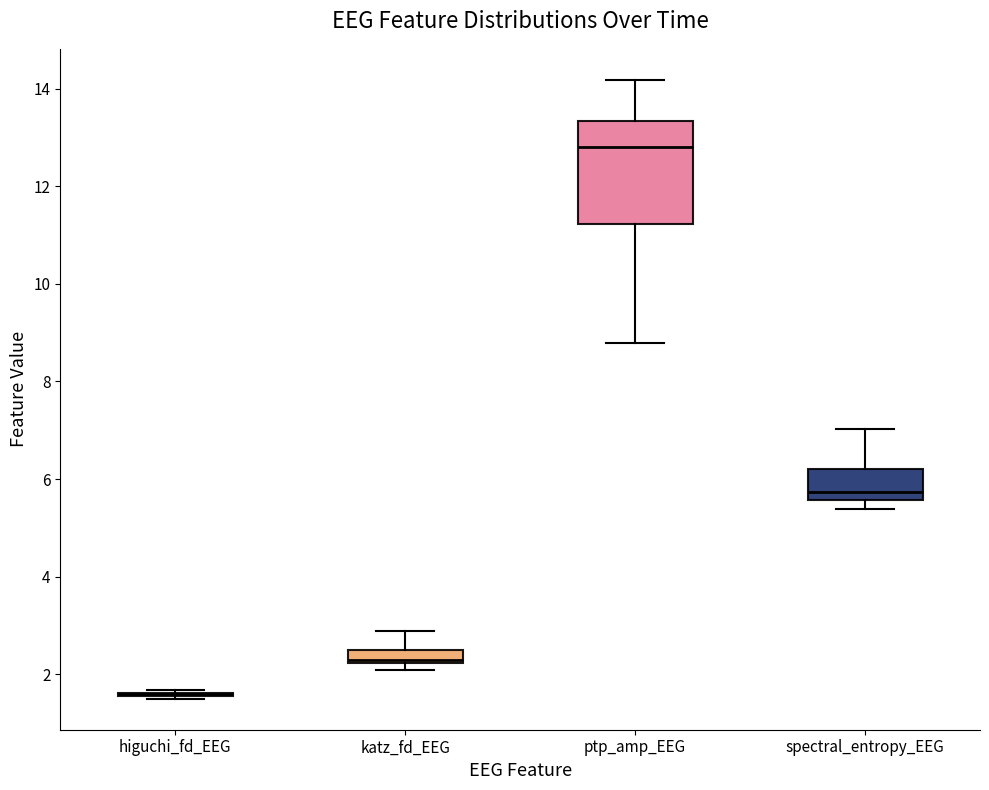

Comparing the boxes themselves (not the whiskers), which one is the tallest?

ptp_amp_EEG